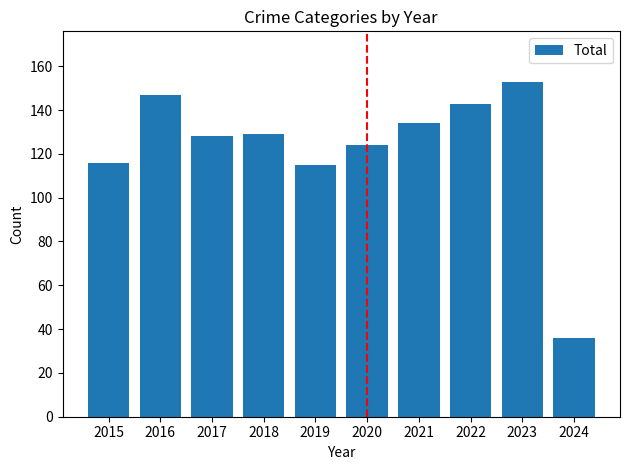

What is the value of the 7th bar from the left?

134